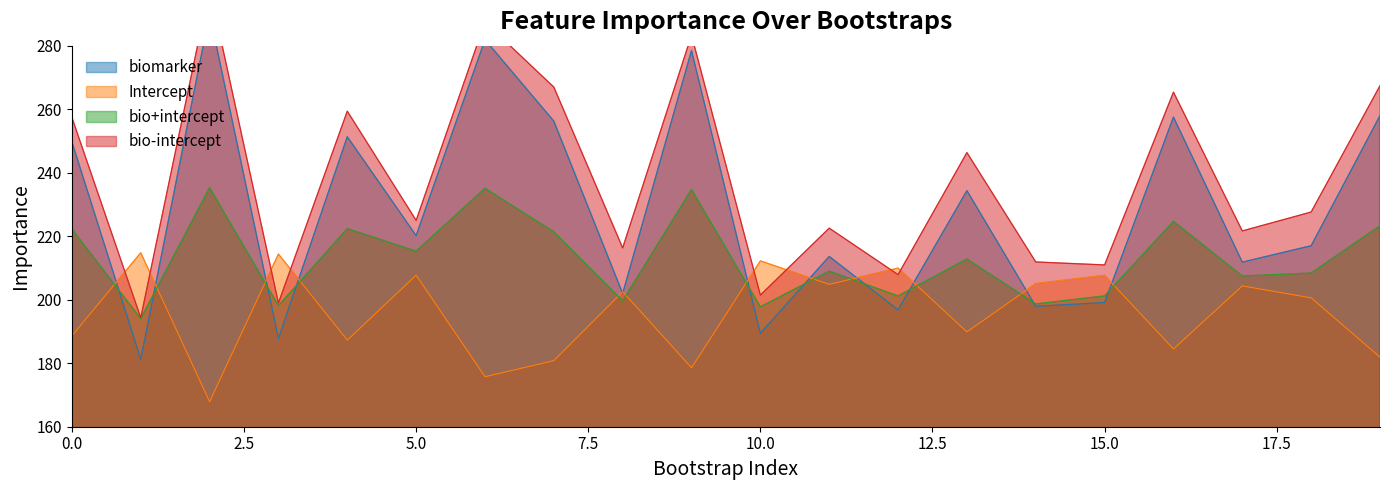

What is the smallest value displayed?

167.9